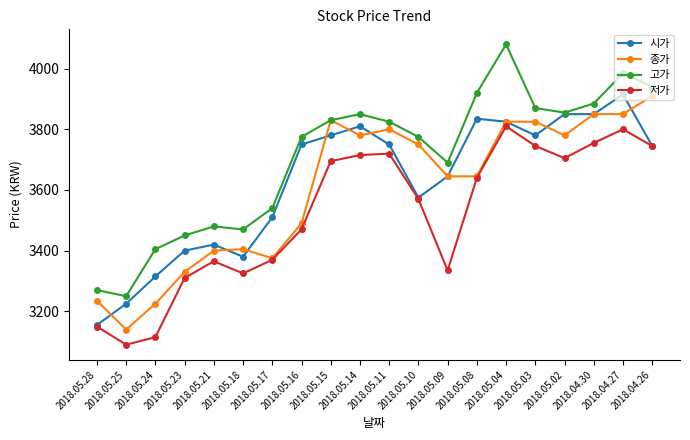

What is the difference between the maximum and minimum values in the 시가 series?

760